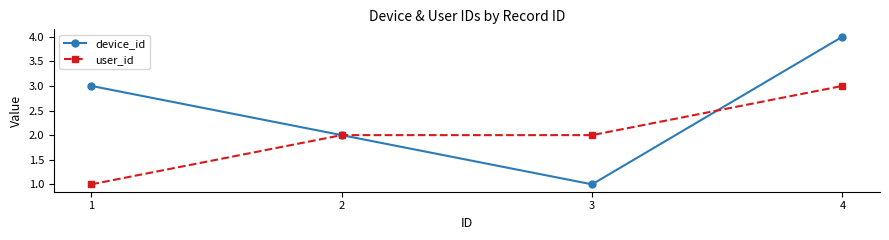

What is the spread (max minus min) of values at 3?

1